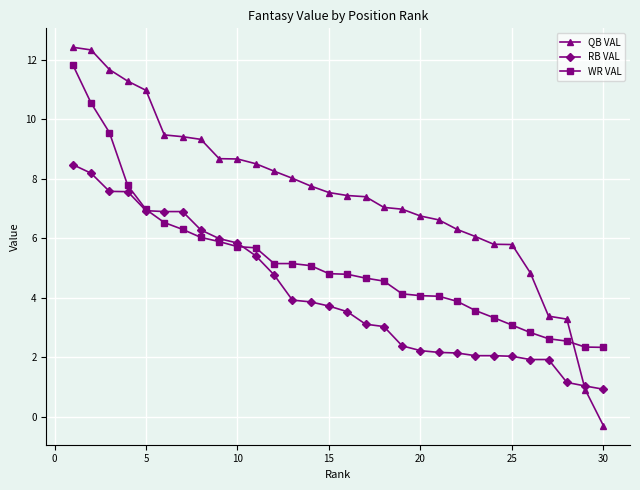

Which series has the largest total across all categories?

QB VAL